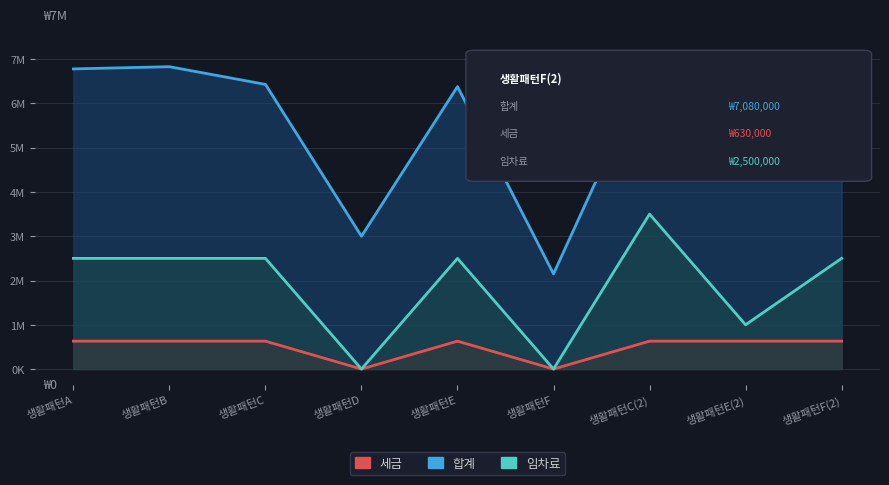

What is the difference between the highest and lowest values at 생활패턴E?

5750000